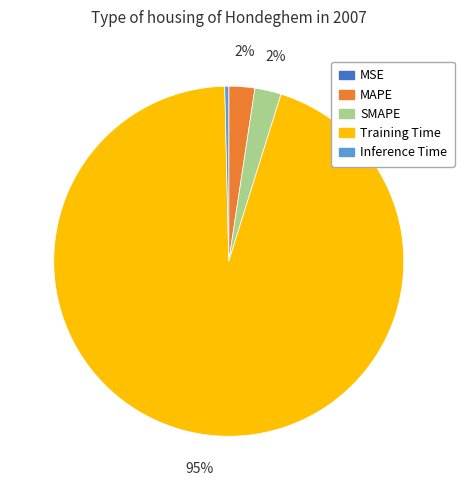

Which category accounts for the majority?

Training Time